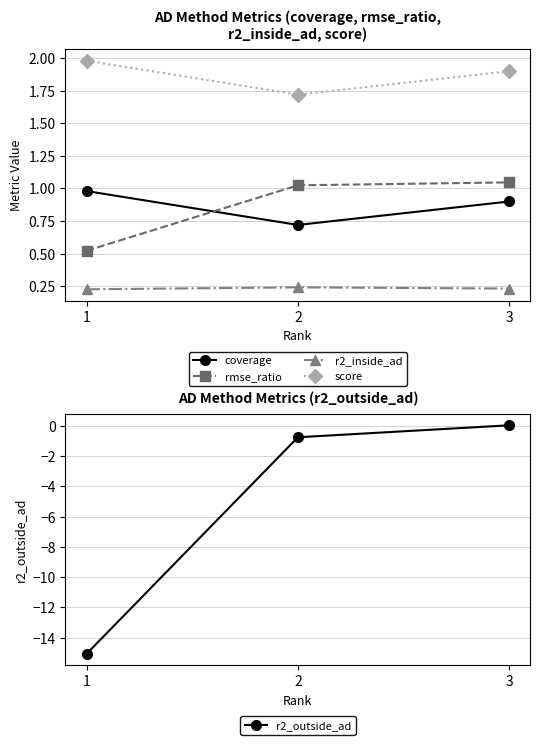

What is the value of the r2_outside_ad point at the 2nd from the left?

-0.8